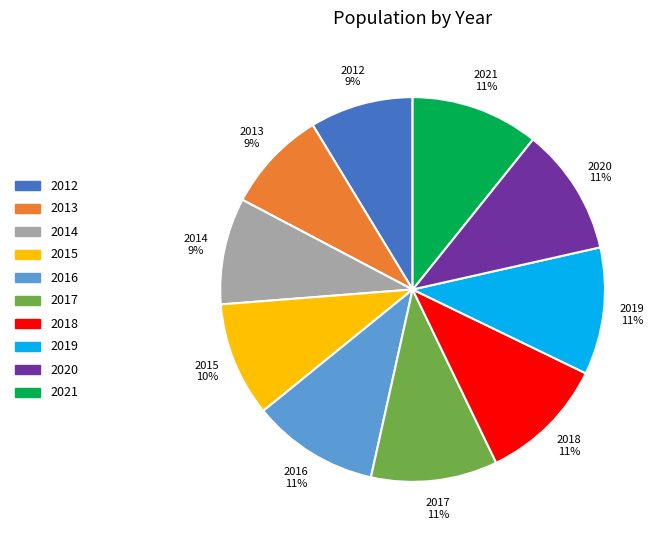

Is it true that 2015 is 17% of the pie?

False